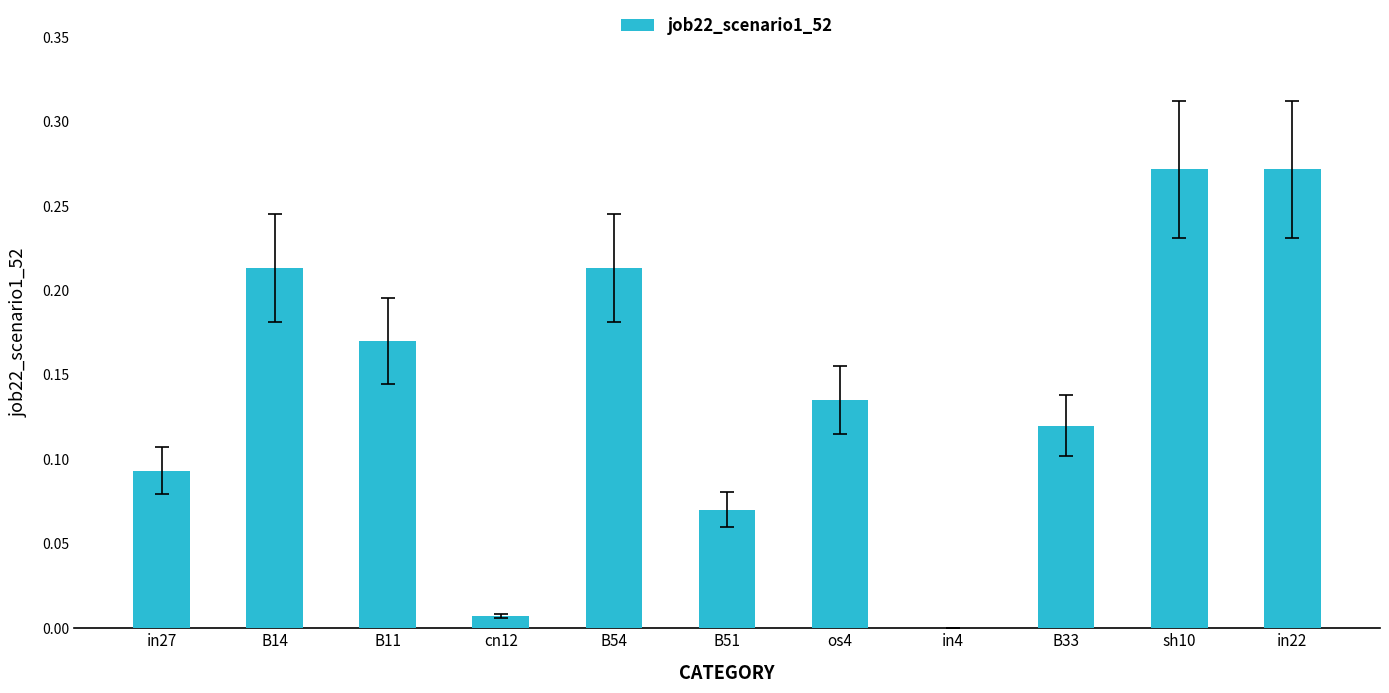

How many values are above zero?

10